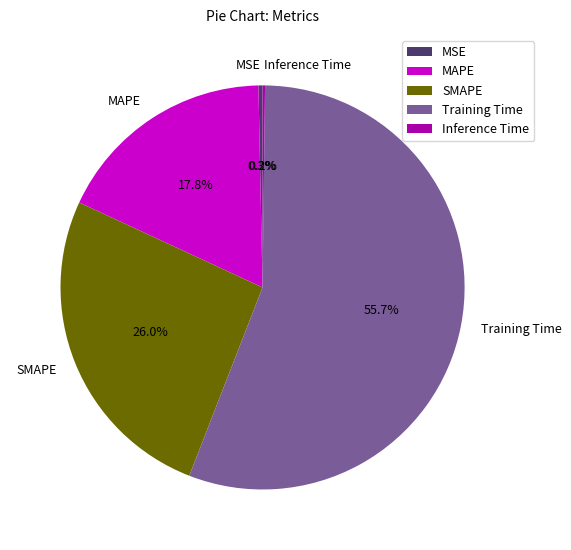

What portion of the pie excludes SMAPE?

74.0%